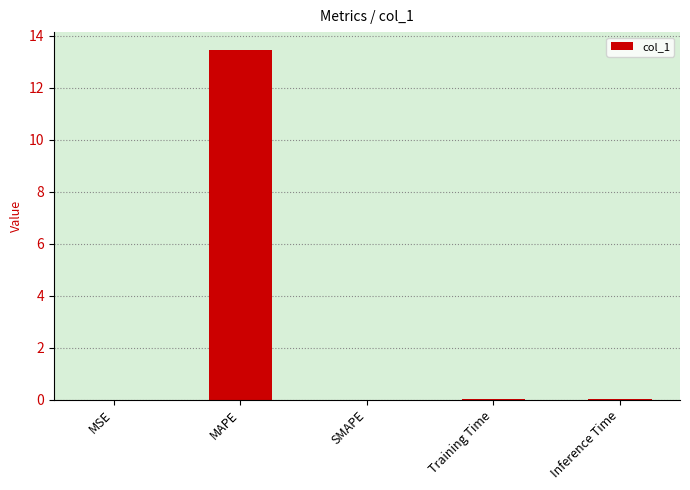

Which category has the highest value across all series?

MAPE